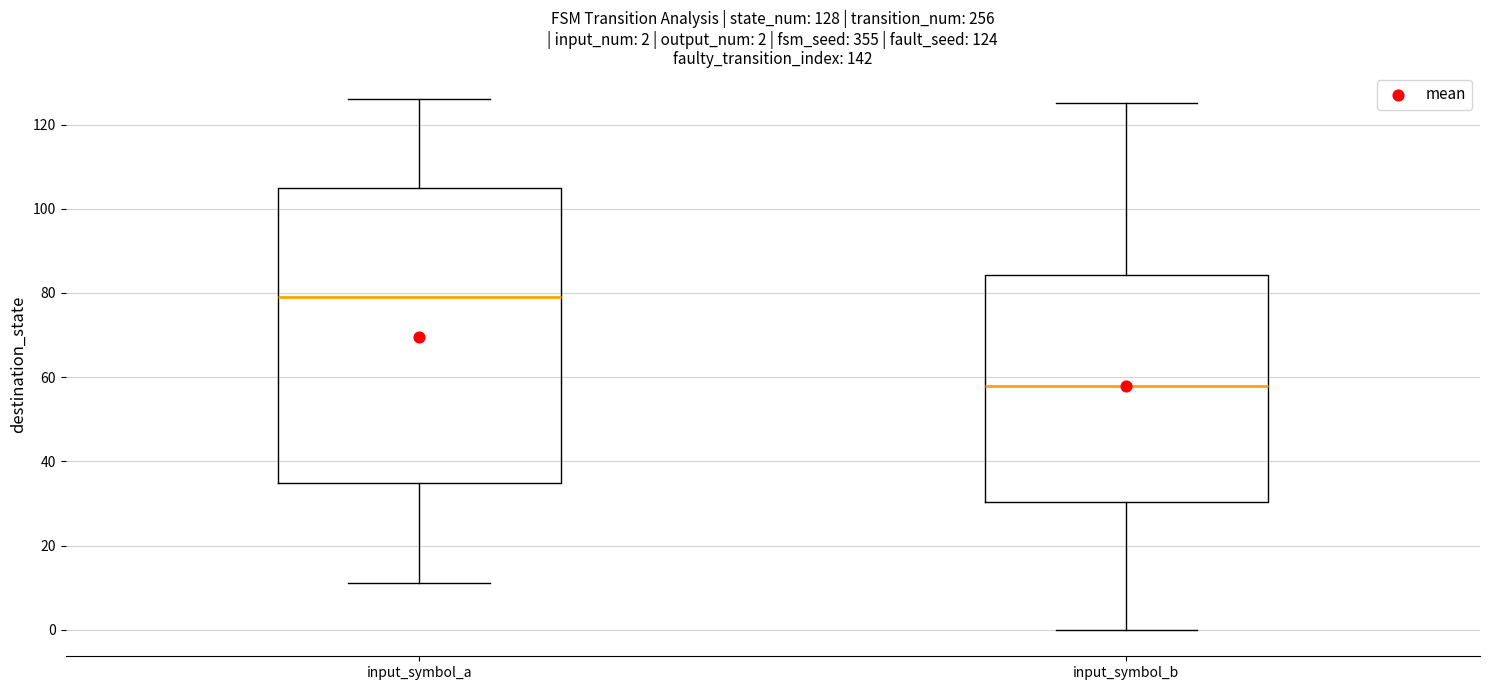

Which box is the tallest, from its lower edge to its upper edge?

input_symbol_a